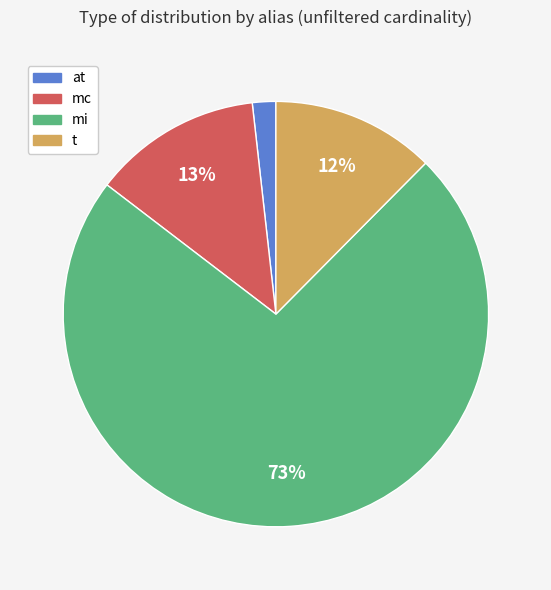

True or false: mc accounts for 13% of the total.

True